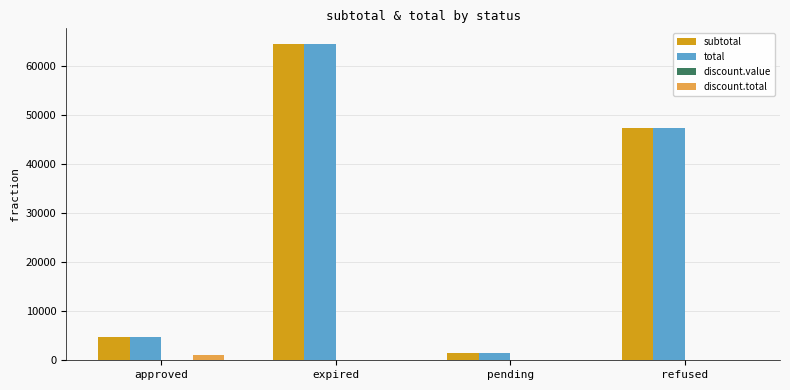

What value does the subtotal series have at expired?

64405.0